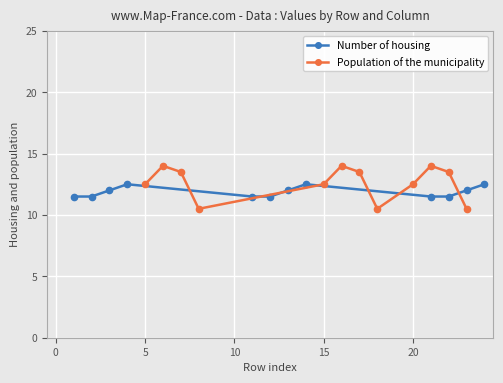

List the series in order of their overall mean, highest first.

Population of the municipality, Number of housing